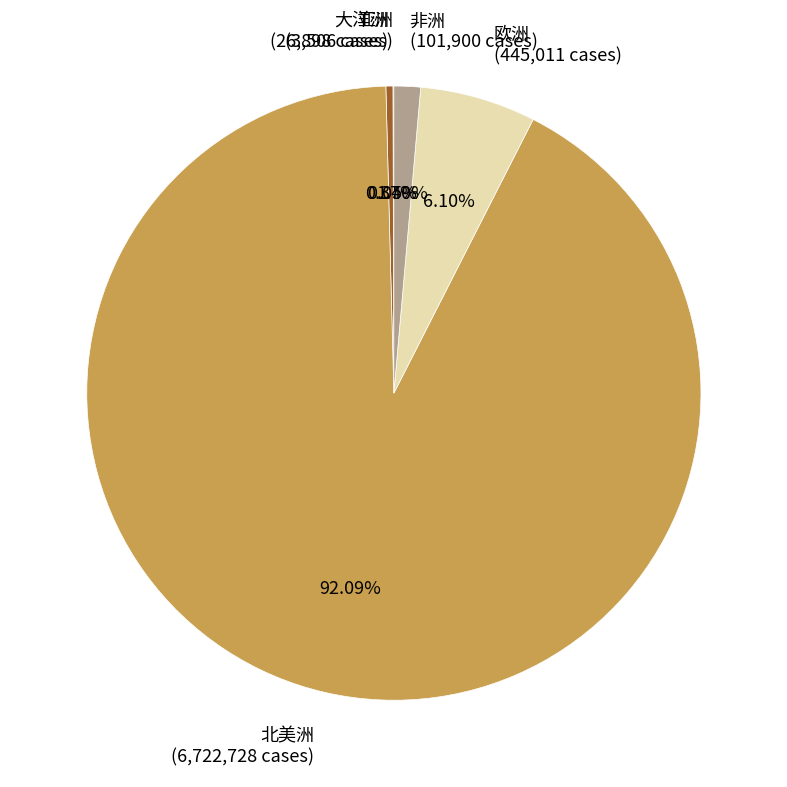

To the nearest percent, what is the difference between the largest and smallest slice percentages?

92%